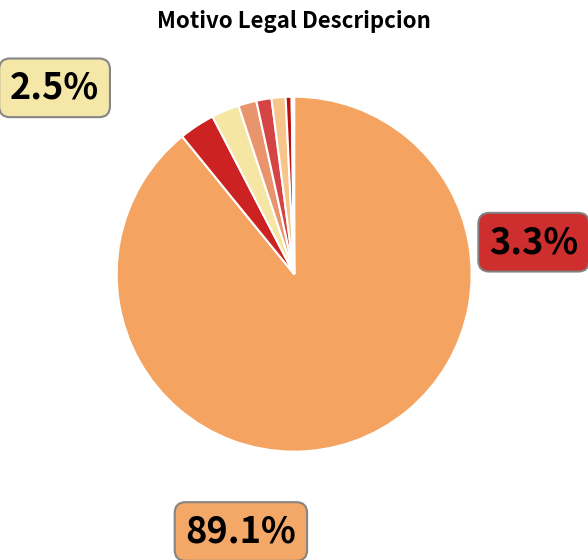

Does any single category account for the majority?

Yes